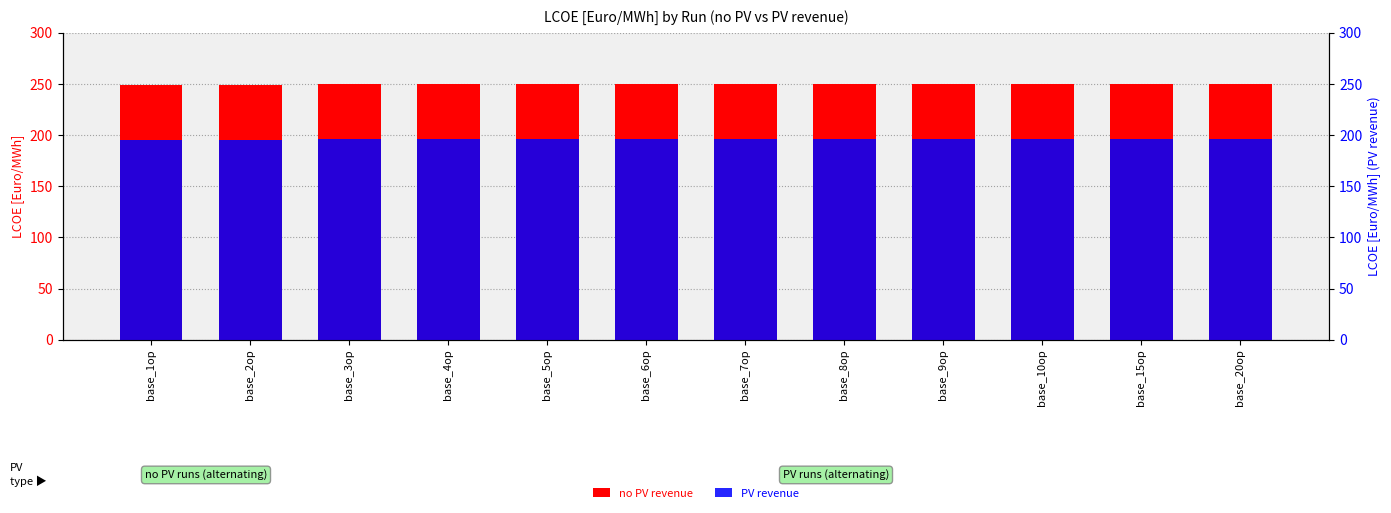

Between base_3op and base_4op, which is larger?

base_4op